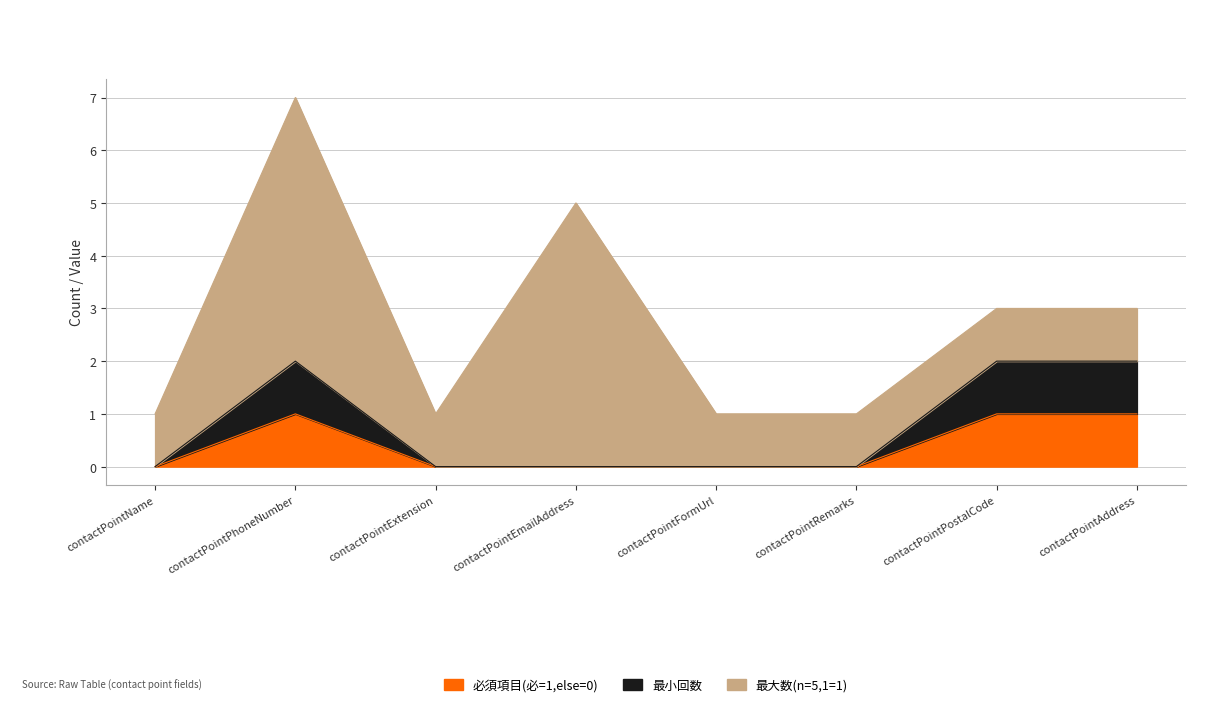

What is the difference between the 最小回数 values at contactPointPostalCode and contactPointRemarks?

2